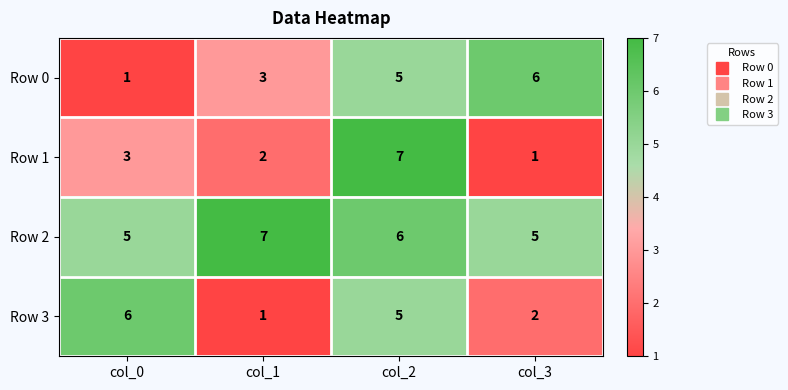

Rank the series at col_0 from highest to lowest value.

Row 3, Row 2, Row 1, Row 0